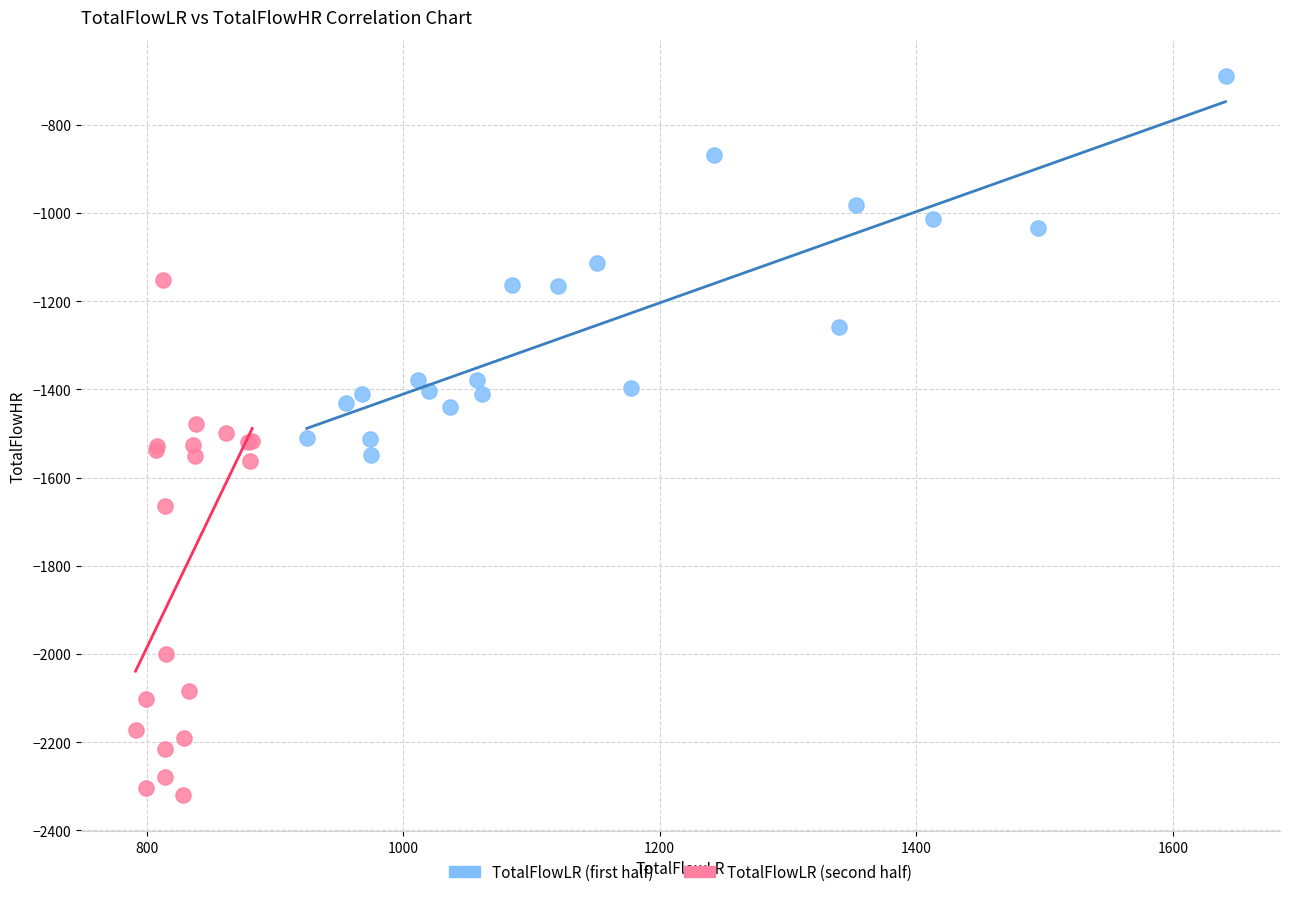

Which series contains the highest Y value?

TotalFlowLR (first half)